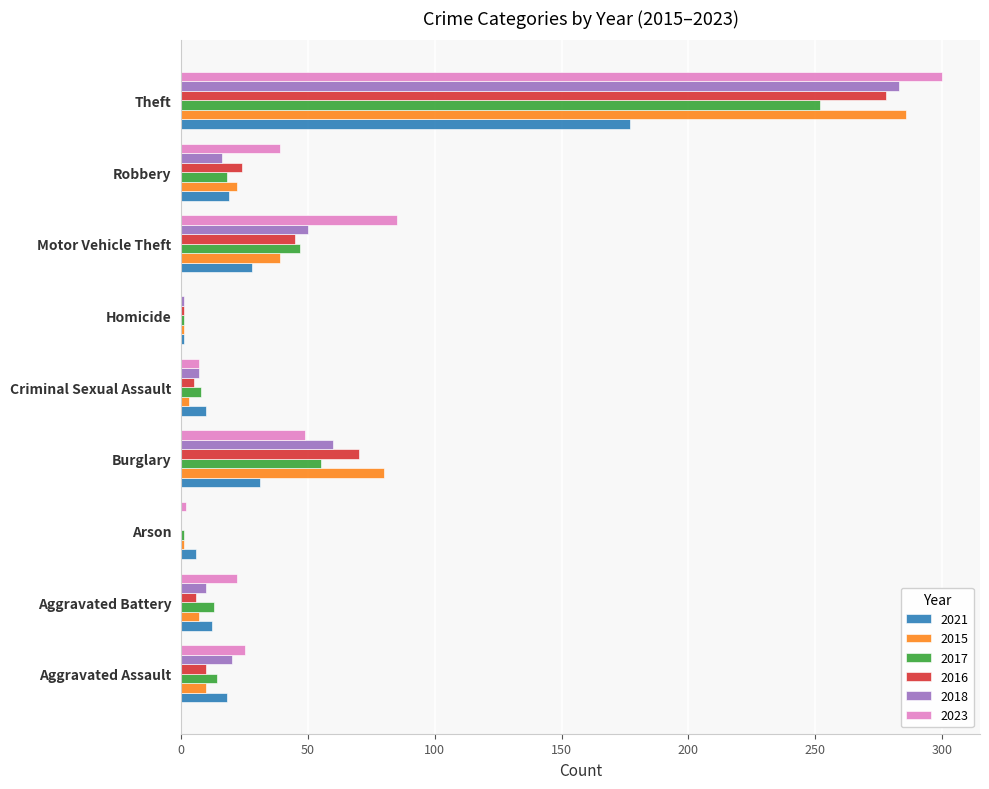

How many categories are shown in the chart?

9